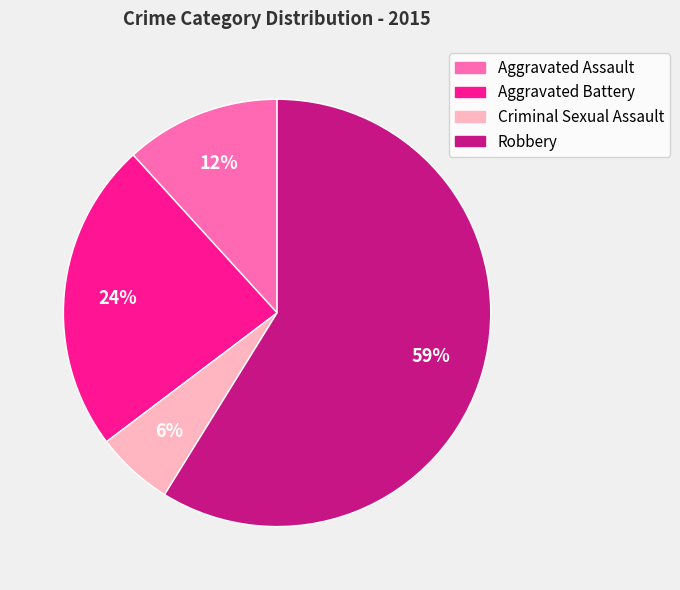

Is there any slice that represents more than half of the pie?

Yes